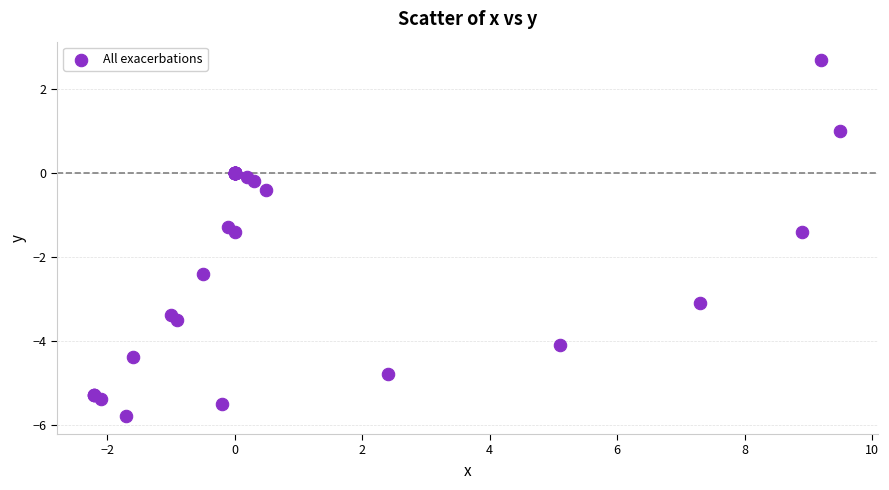

What Y value in the scatter plot is closest to -1?

-1.3